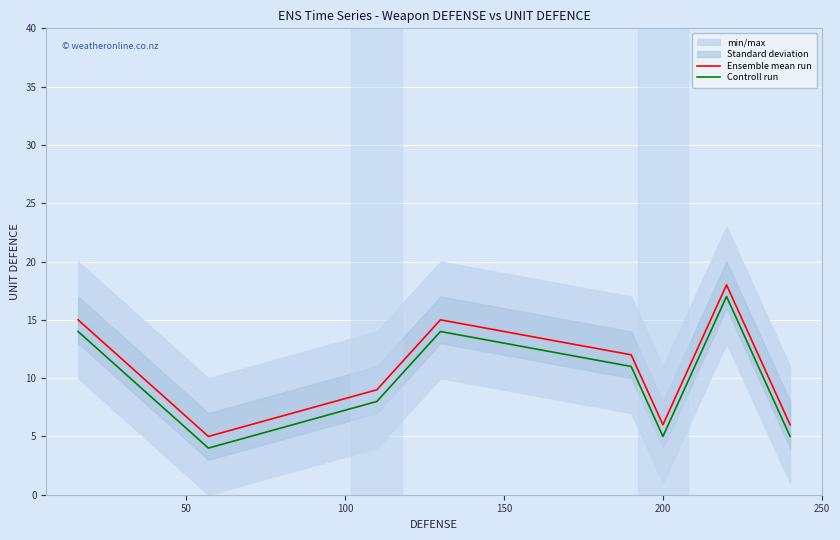

True or false: Ensemble mean run and Controll run intersect in this chart.

False